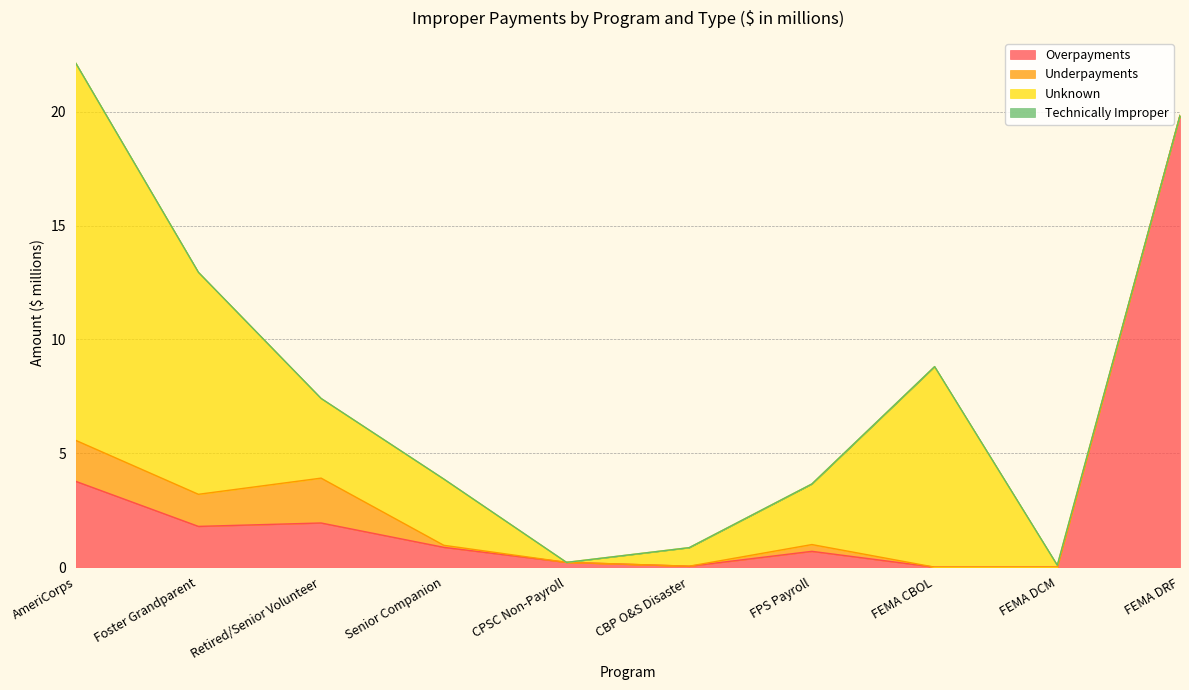

What is the value of the Overpayments point at the 3rd from the left?

1.9